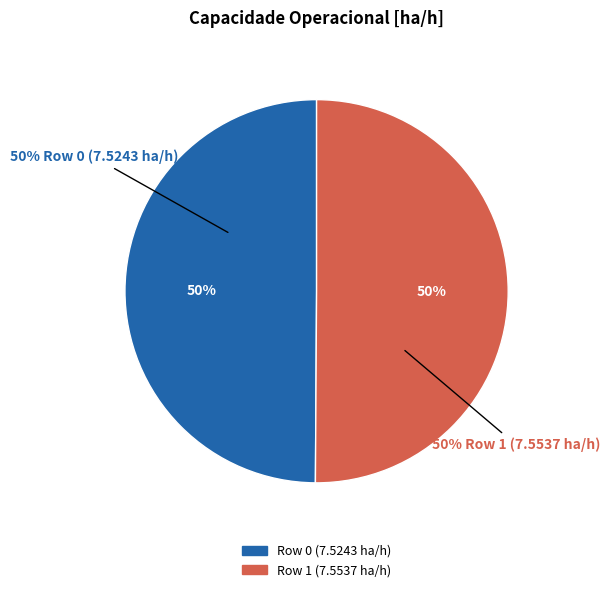

To the nearest percent, what is the combined percentage of Row 0 (7.5243 ha/h) and Row 1 (7.5537 ha/h)?

100%